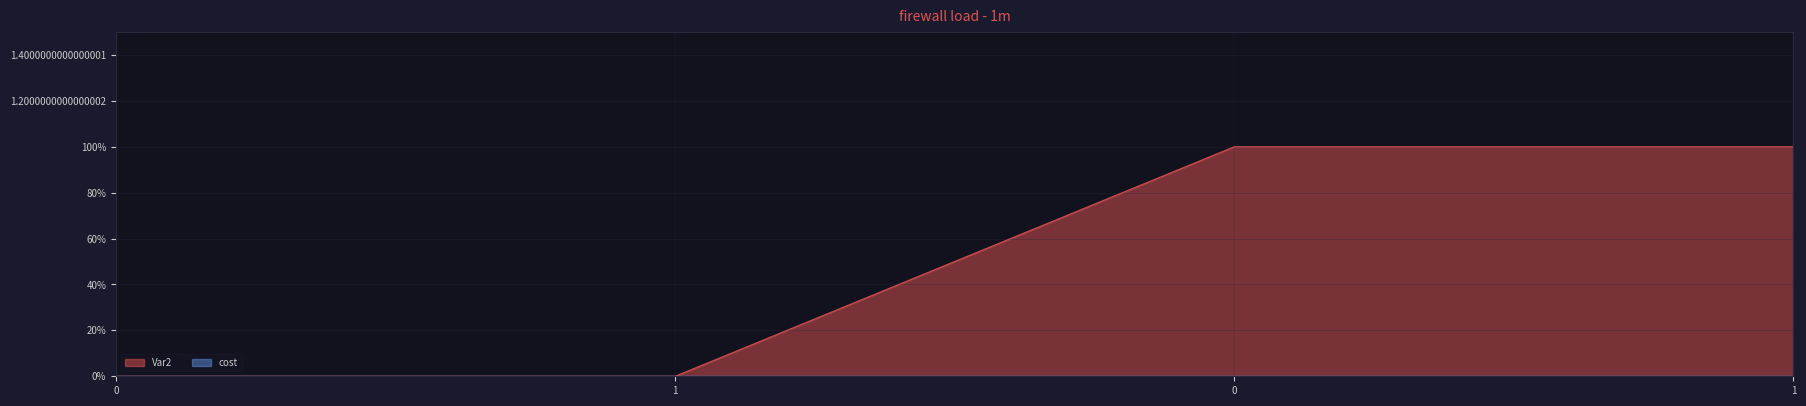

Rank the categories by value from lowest to highest.

0, 1, 0, 1